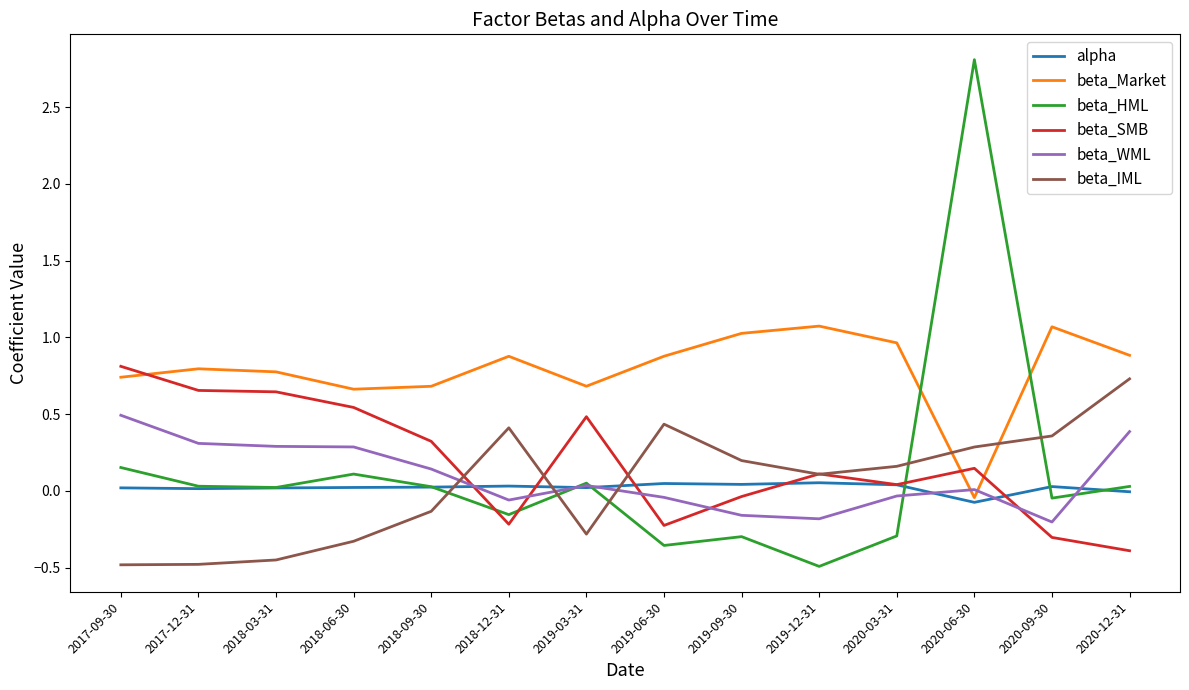

After their last crossing, which series has the higher values: beta_HML or alpha?

beta_HML